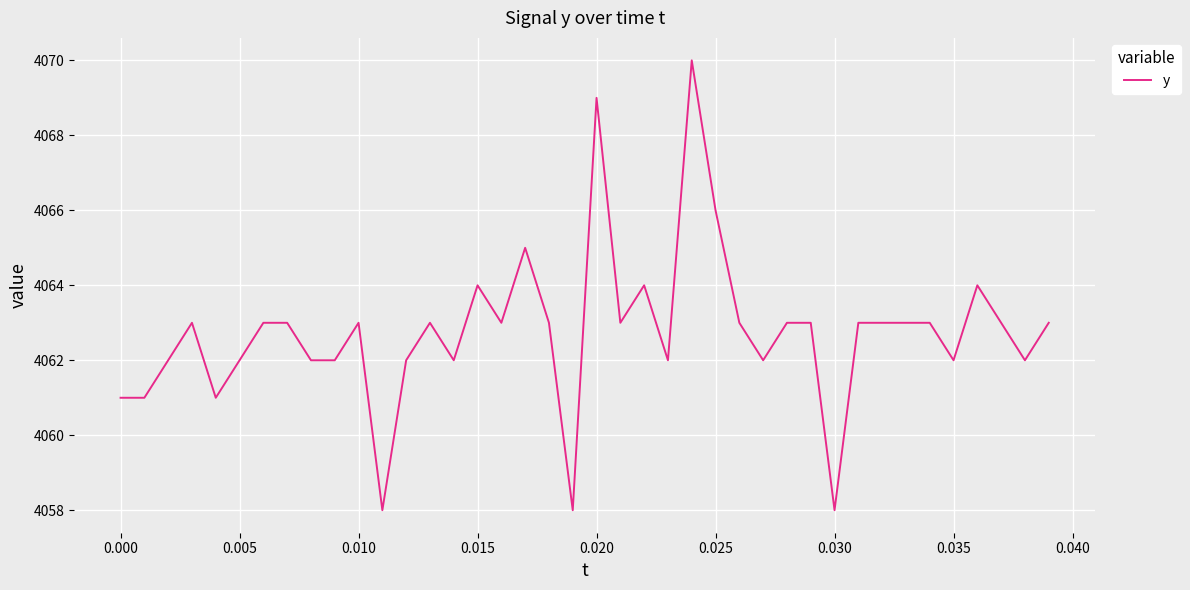

What is the difference between the maximum and minimum values?

12